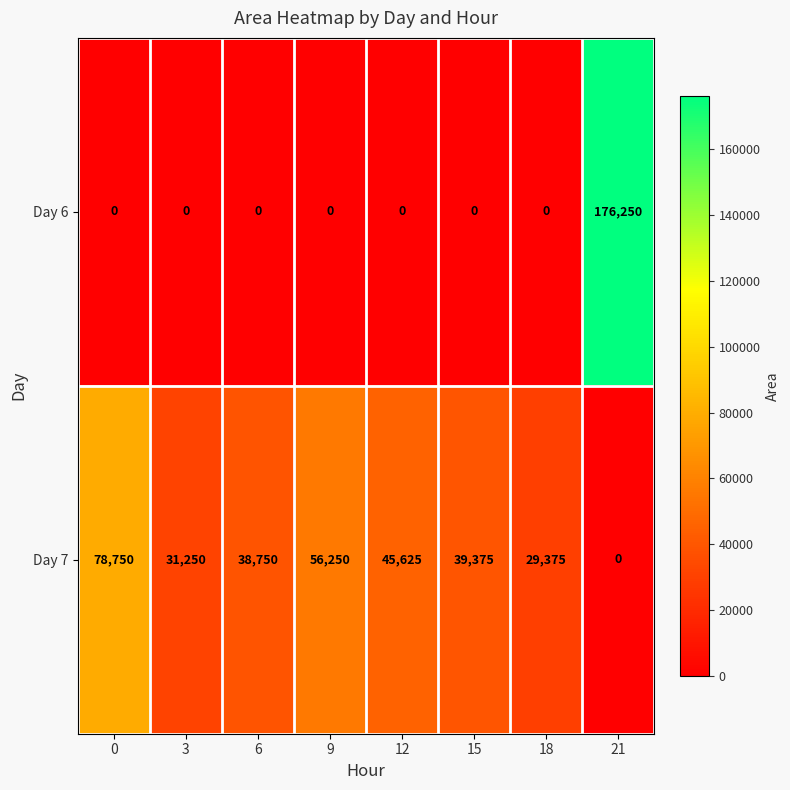

Rank the series by their maximum value, from highest to lowest.

Day 6, Day 7